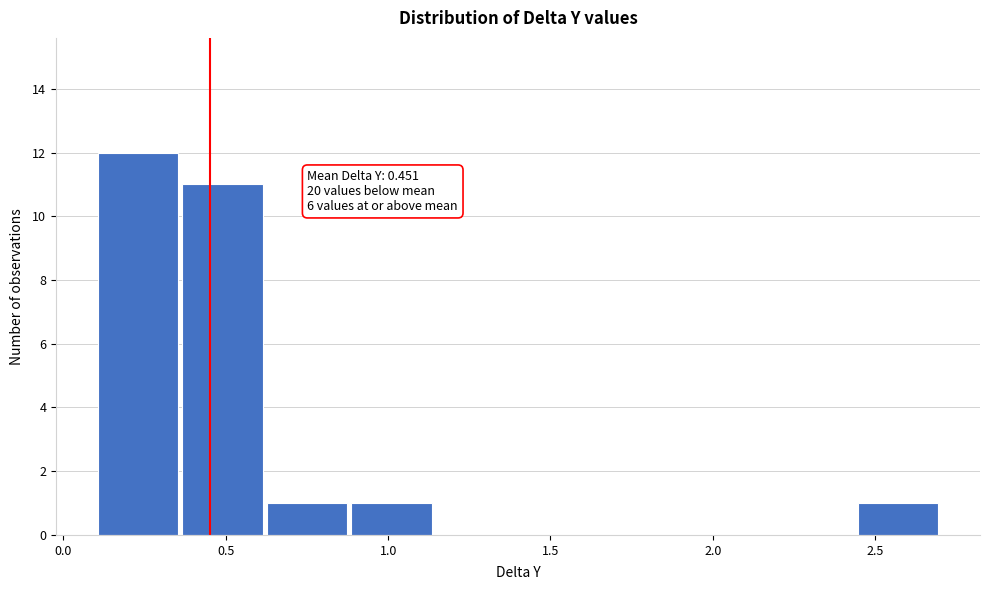

Over which range of the x-axis is the bar tallest?

0.10 to 0.36